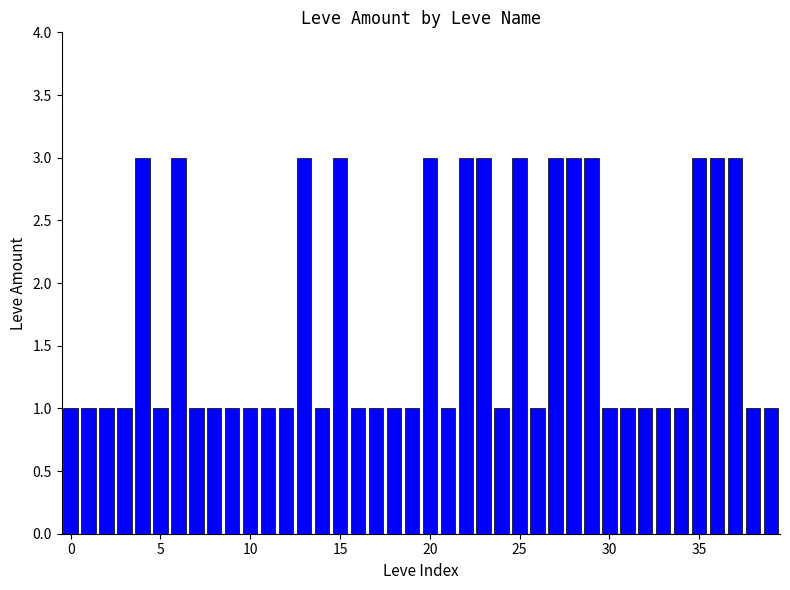

What is the greatest value displayed?

3